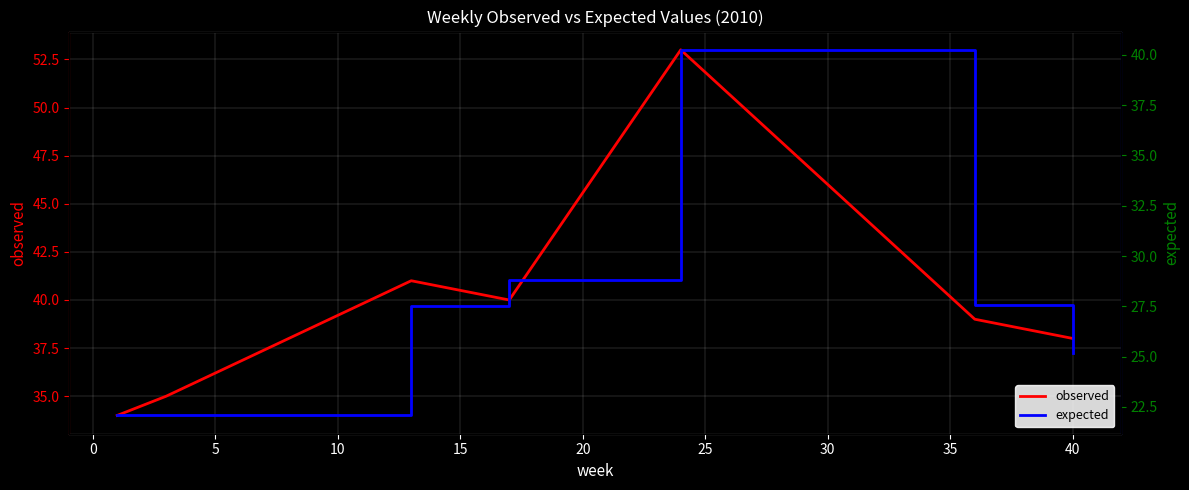

True or false: expected and observed intersect in this chart.

False